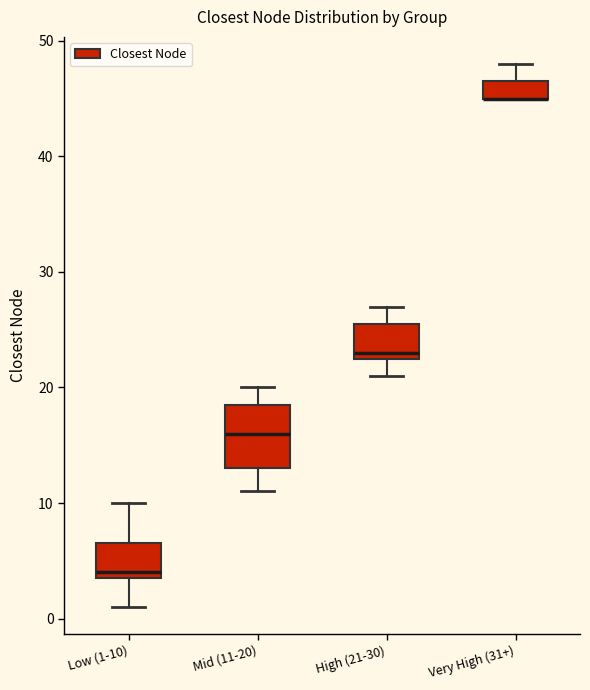

Reading left to right, read every box against the y-axis: the position of its median line, the range the box covers, and the ends of its whiskers. The values are not printed on the chart, so give them approximately, as read against the axis.

Low (1-10): median 4 (just above the box's lower edge), box 4 to 7, whiskers 1 to 10
Mid (11-20): median 16, box 13 to 19, whiskers 11 to 20
High (21-30): median 23 (just above the box's lower edge), box 23 to 26, whiskers 21 to 27
Very High (31+): median 45 (drawn on the box's lower edge), box 45 to 47, whiskers 45 to 48